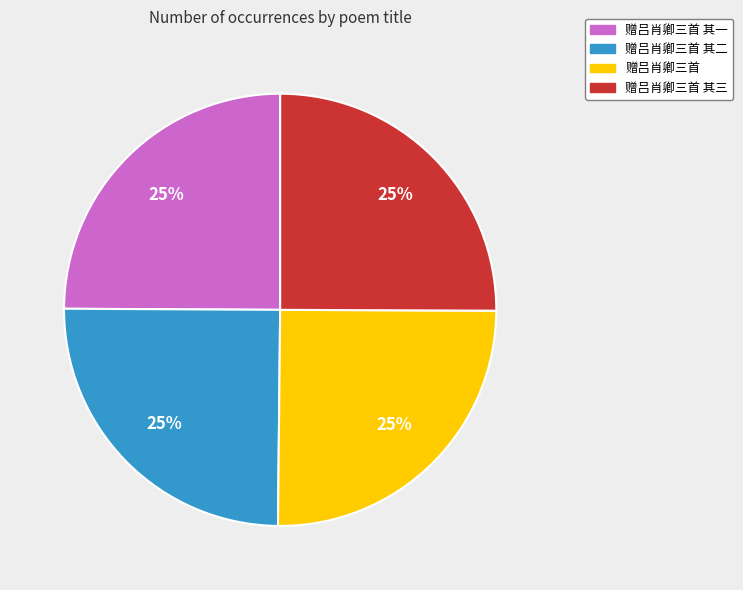

To the nearest percent, what is the average slice percentage?

25%